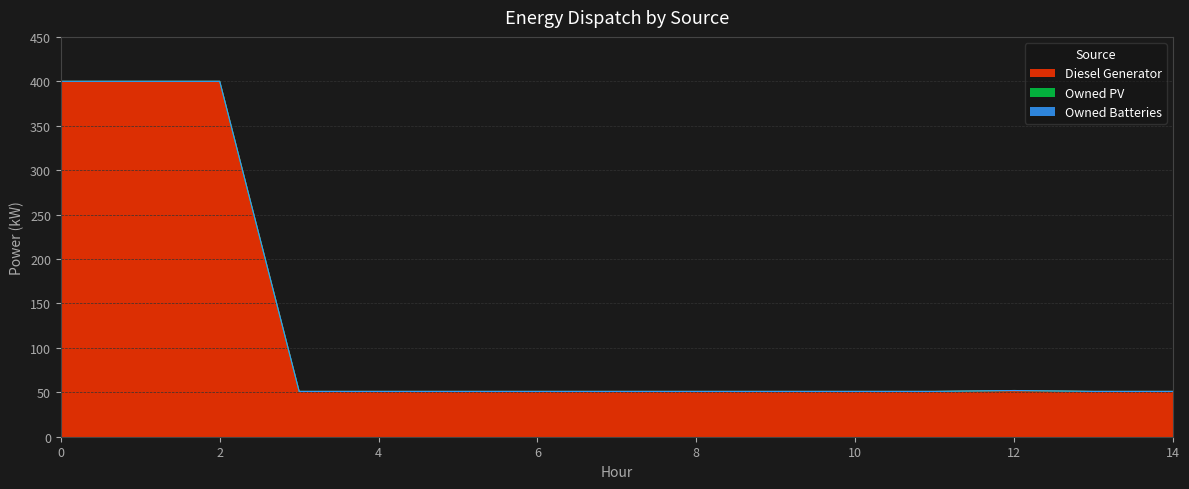

Count the number of categories in the chart.

15